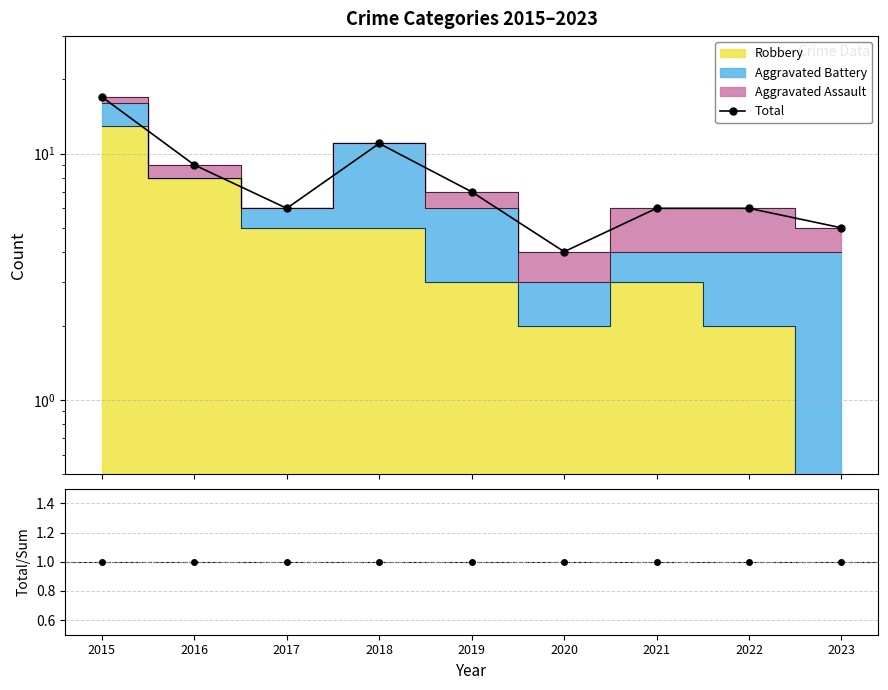

What is the difference between the values at 2021 and 2020?

2